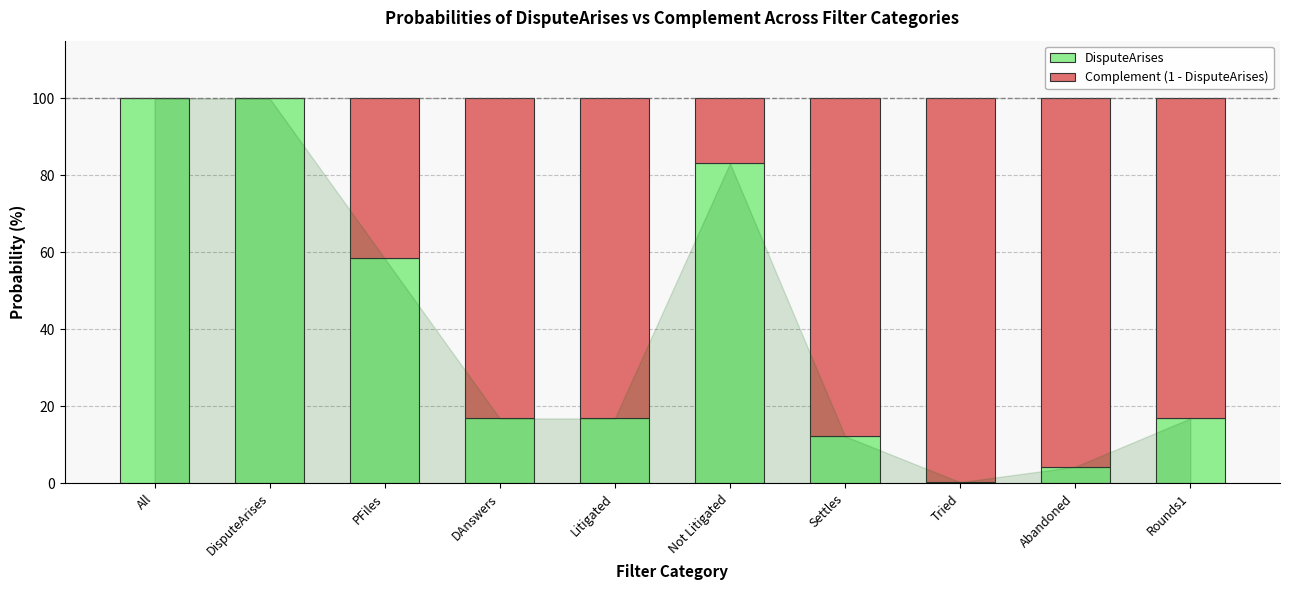

Reading right to left, what are the values for DisputeArises?

Rounds1=16.8	Abandoned=4.3	Tried=0.3	Settles=12.2	Not Litigated=83.2	Litigated=16.8	DAnswers=16.8	PFiles=58.4	DisputeArises=100.0	All=100.0